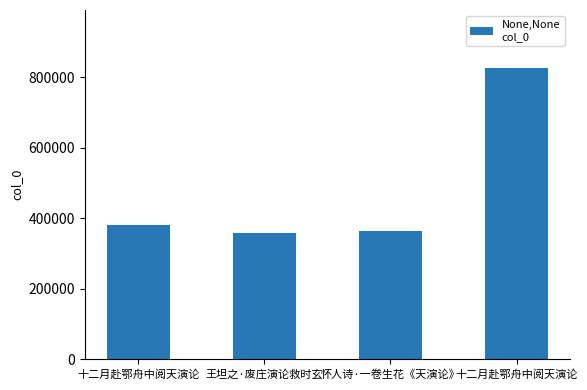

List the labels in order of value, largest first.

十二月赴鄂舟中阅天演论, 十二月赴鄂舟中阅天演论, 怀人诗·一卷生花《天演论》, 王坦之·废庄演论救时玄